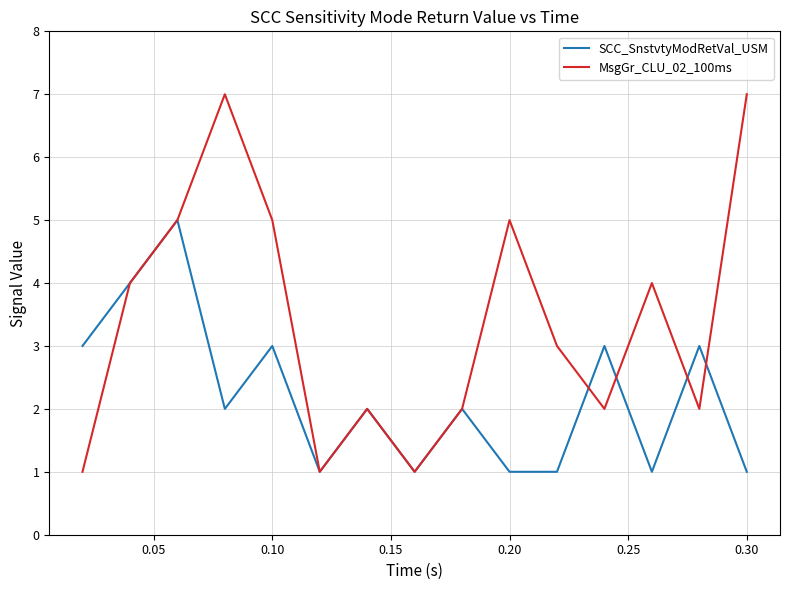

Rank the series by their average value, from lowest to highest.

SCC_SnstvtyModRetVal_USM, MsgGr_CLU_02_100ms